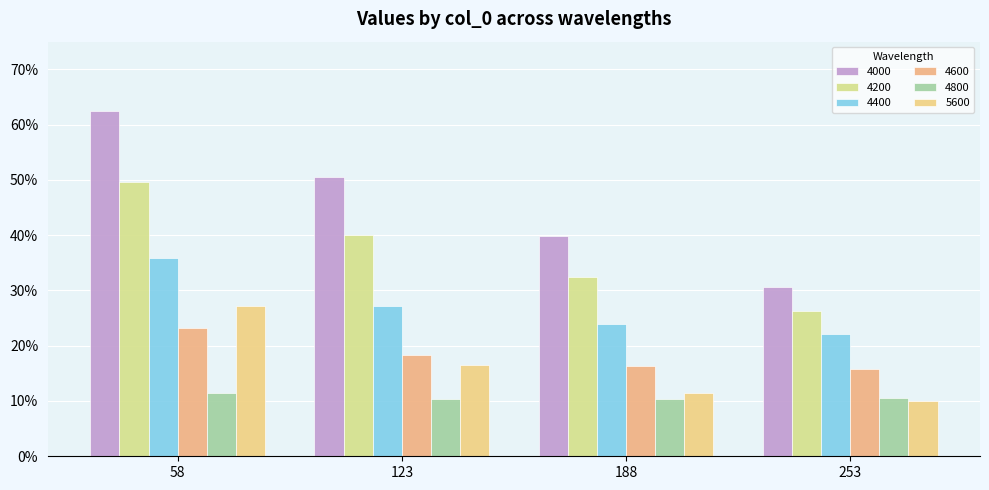

What are all the series names shown in the legend?

4000, 4200, 4400, 4600, 4800, 5600